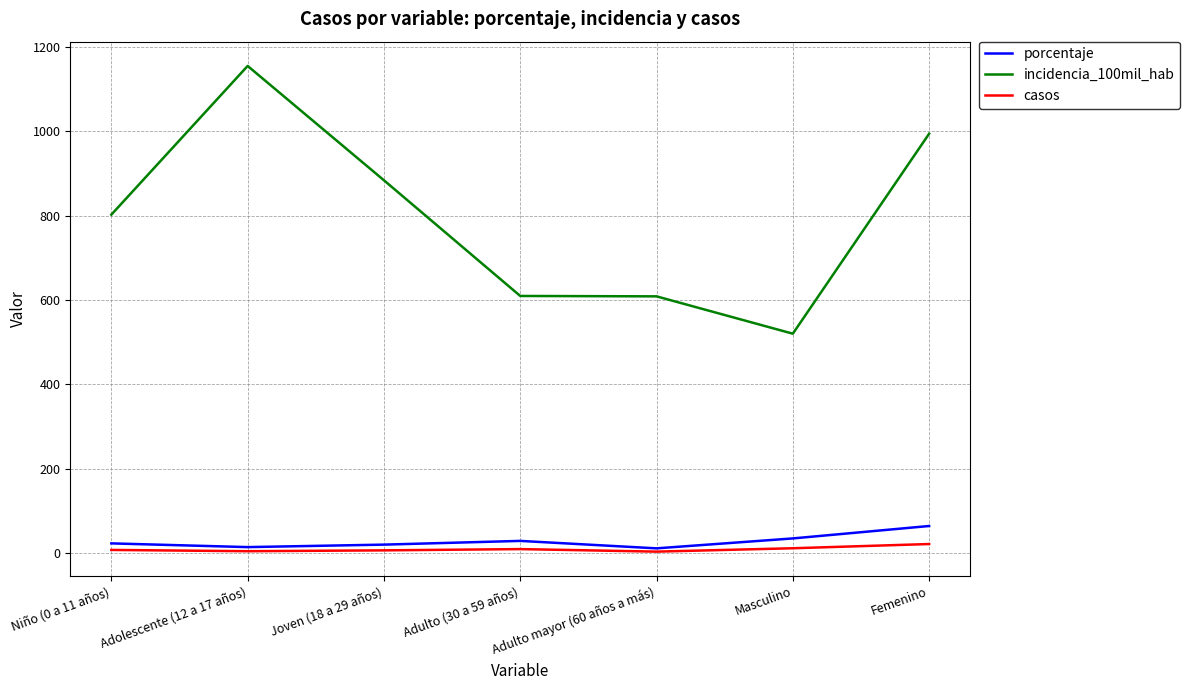

The incidencia_100mil_hab series shows 520.4 at Masculino. True or false?

True